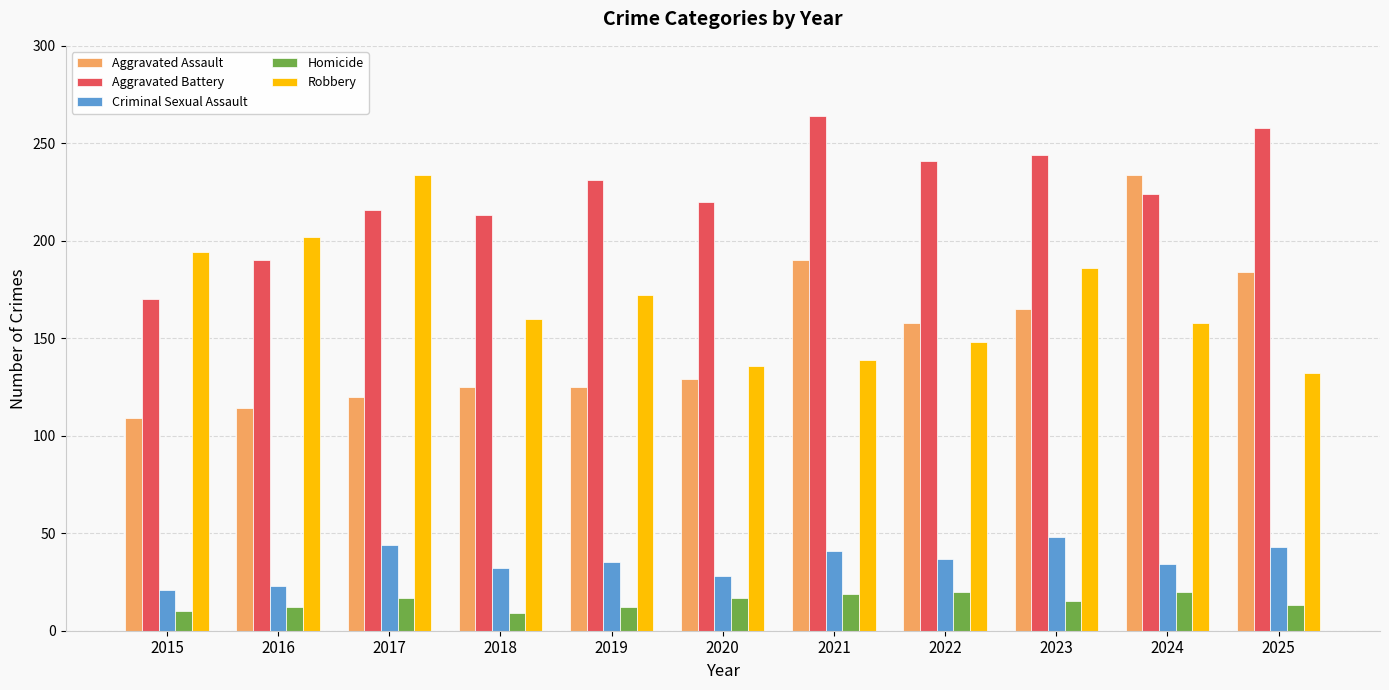

Which series changed the most between 2018 and 2022?

Aggravated Assault